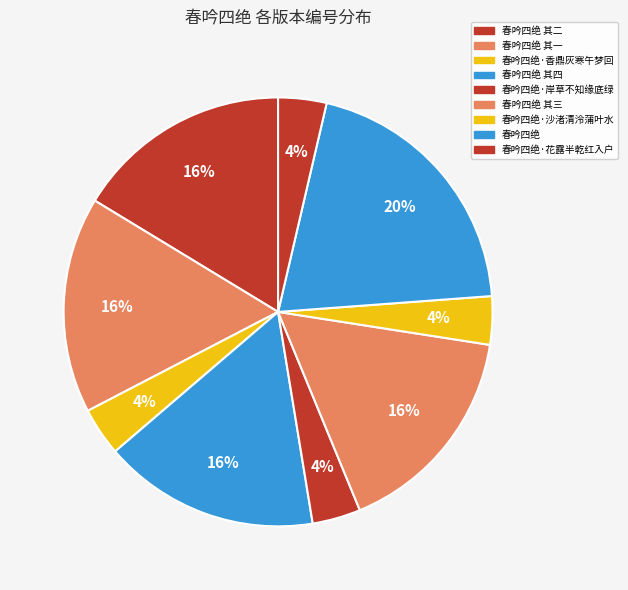

Rank the categories by value from highest to lowest.

春吟四绝, 春吟四绝 其二, 春吟四绝 其四, 春吟四绝 其三, 春吟四绝 其一, 春吟四绝·岸草不知缘底绿, 春吟四绝·花露半乾红入户, 春吟四绝·沙渚清泠蒲叶水, 春吟四绝·香鼎灰寒午梦回